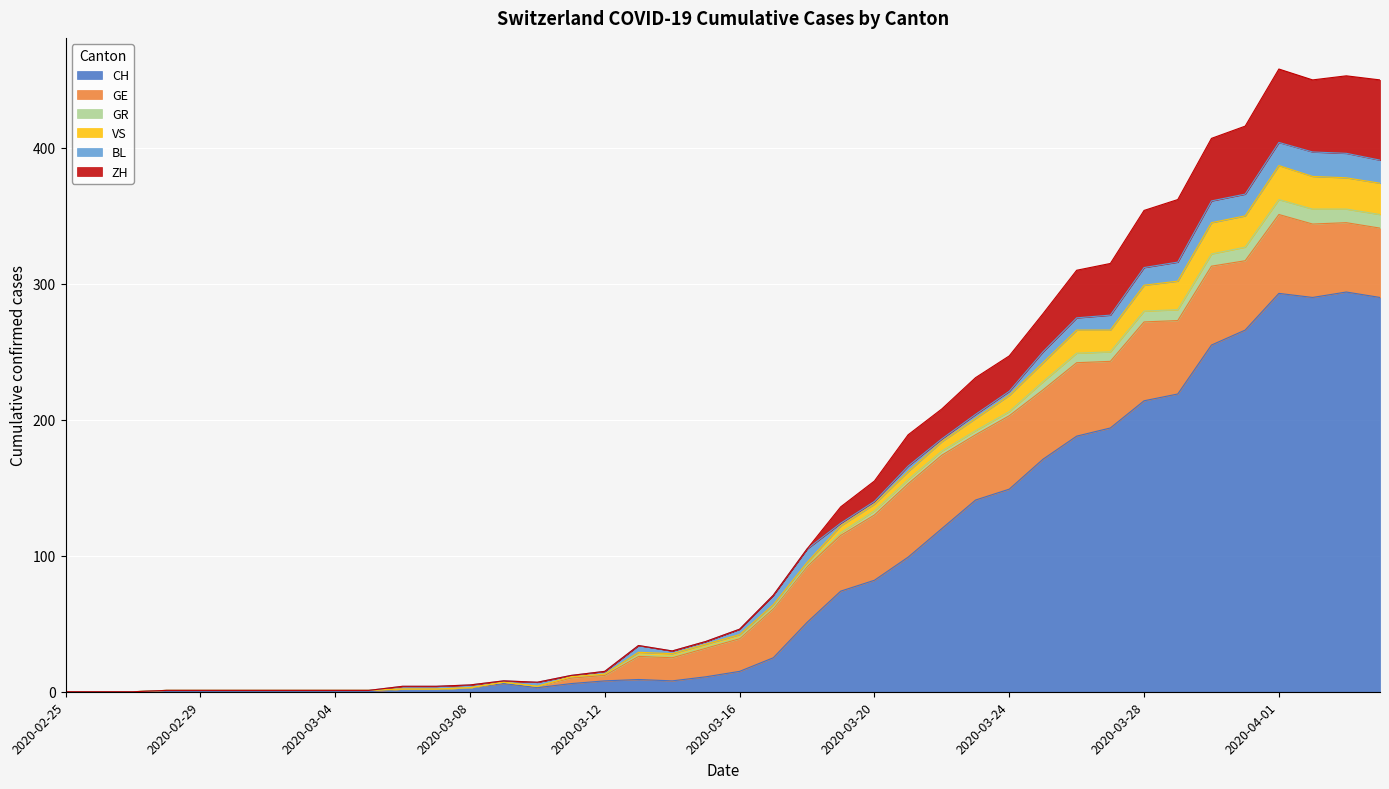

List the labels in order of CH value, smallest first.

2020-02-25, 2020-02-26, 2020-02-27, 2020-02-28, 2020-02-29, 2020-03-01, 2020-03-02, 2020-03-03, 2020-03-04, 2020-03-05, 2020-03-06, 2020-03-07, 2020-03-08, 2020-03-10, 2020-03-09, 2020-03-11, 2020-03-12, 2020-03-14, 2020-03-13, 2020-03-15, 2020-03-16, 2020-03-17, 2020-03-18, 2020-03-19, 2020-03-20, 2020-03-21, 2020-03-22, 2020-03-23, 2020-03-24, 2020-03-25, 2020-03-26, 2020-03-27, 2020-03-28, 2020-03-29, 2020-03-30, 2020-03-31, 2020-04-02, 2020-04-04, 2020-04-01, 2020-04-03